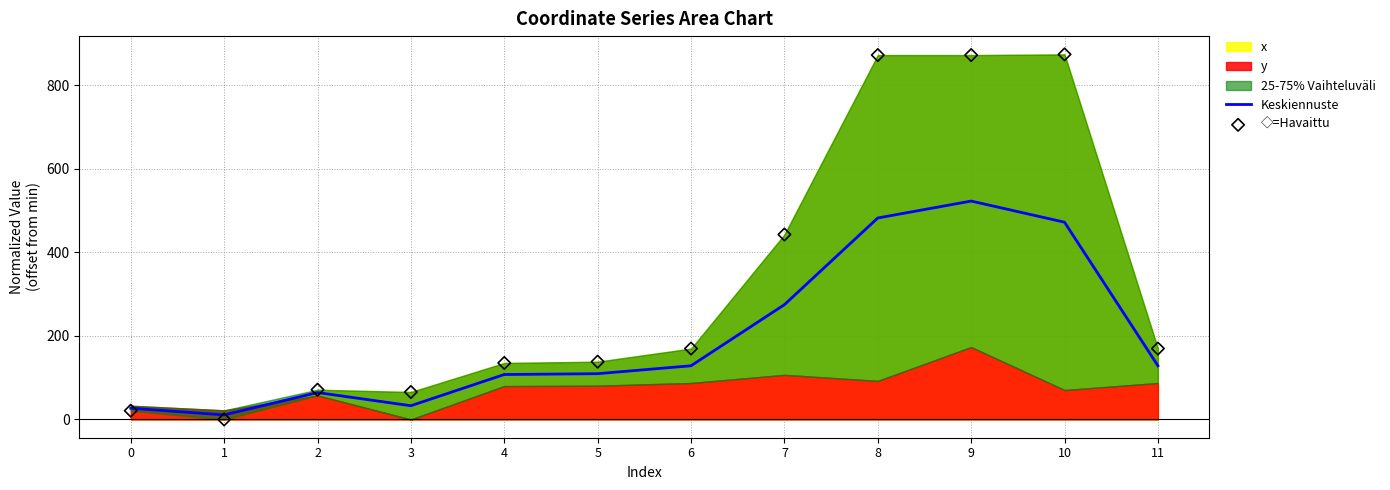

Which series has the largest total across all categories?

◇=Havaittu